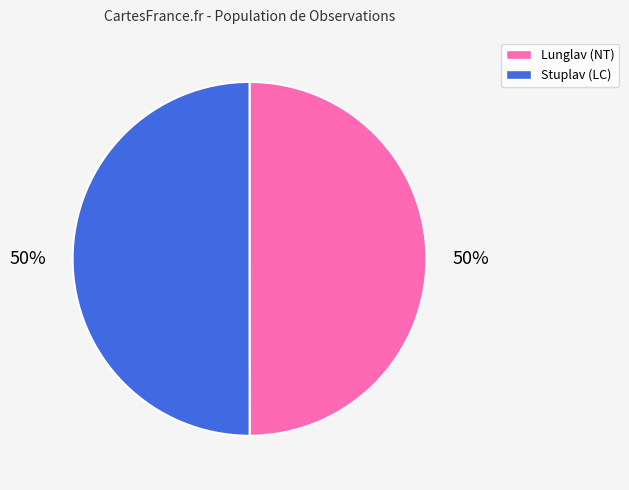

Count the number of slices in the pie.

2